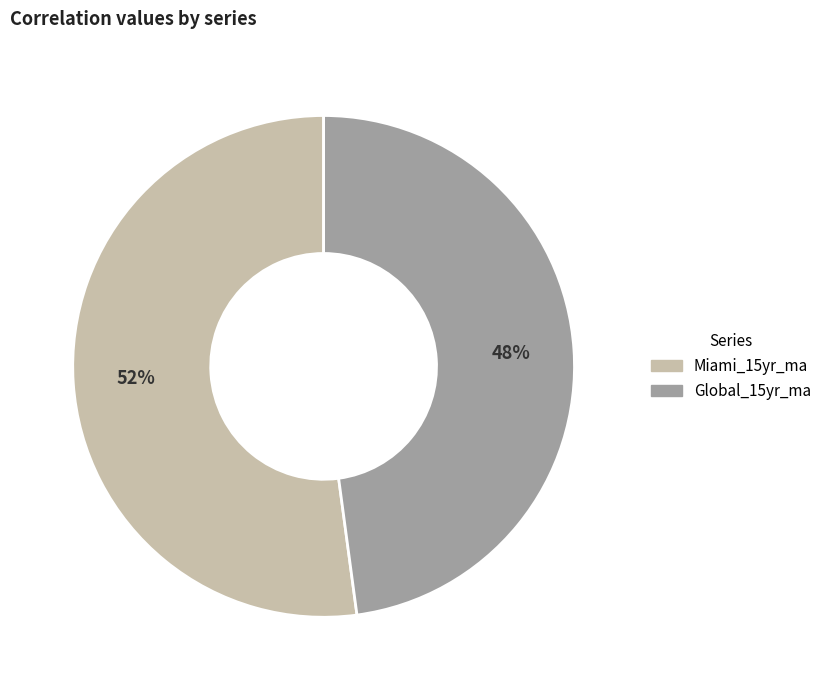

How many slices are in this pie chart?

2